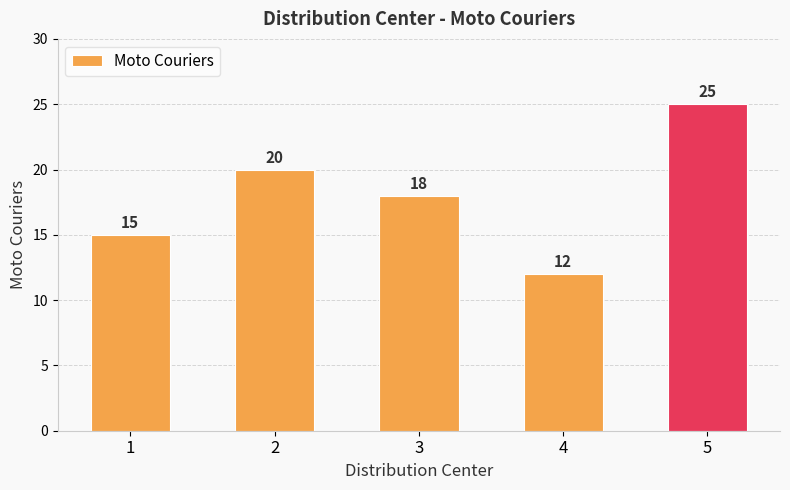

What is the value of the 1st bar from the left?

15